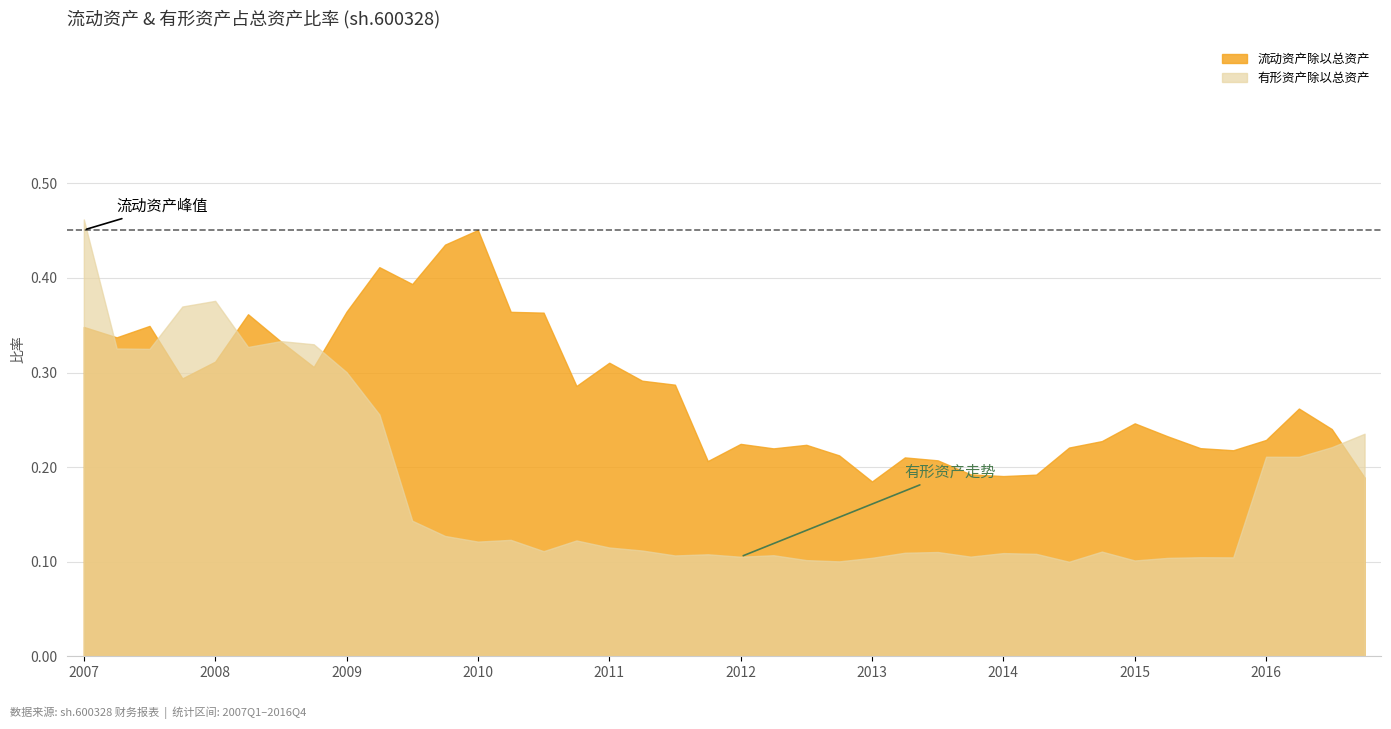

What is the label of the 19th point from the right?

2012-06-30